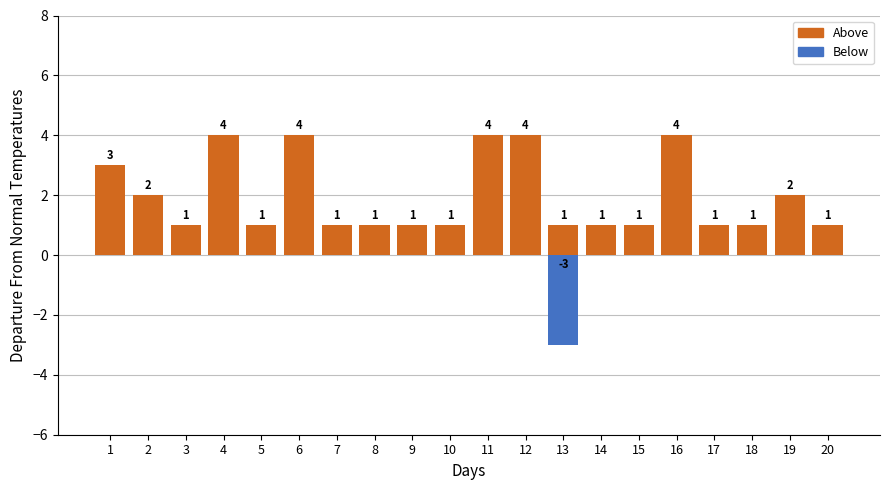

What is the spread (max minus min) of values at 1?

3